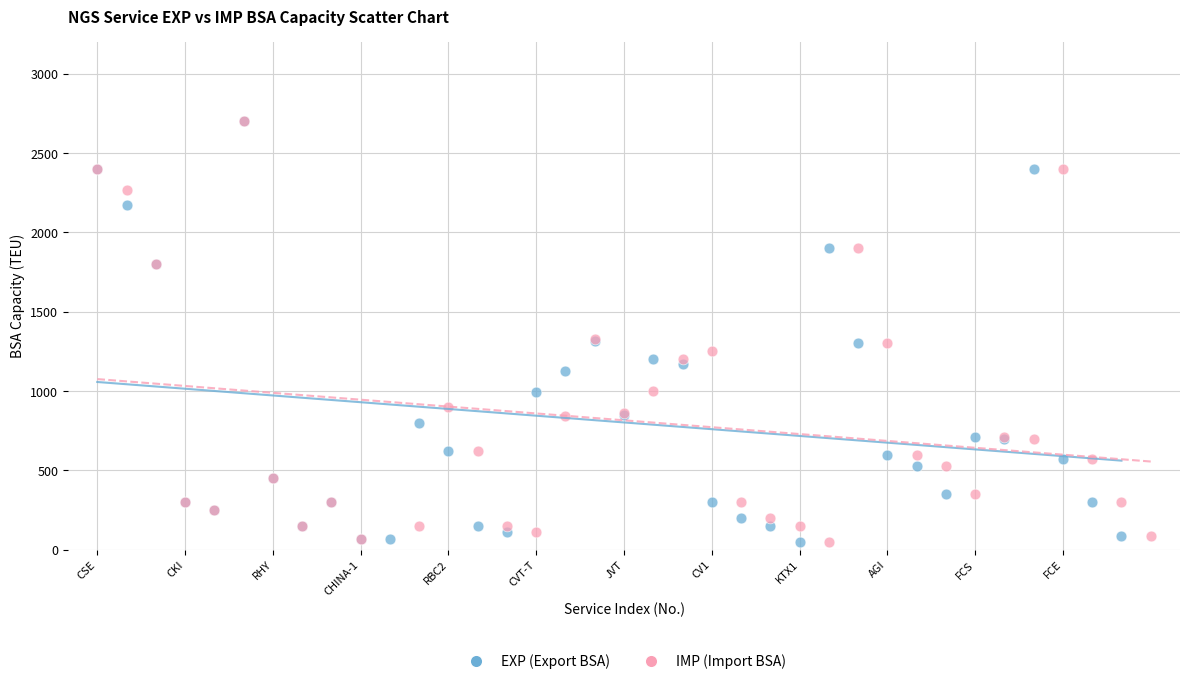

What are all the series names shown in the legend?

EXP (Export BSA), IMP (Import BSA)